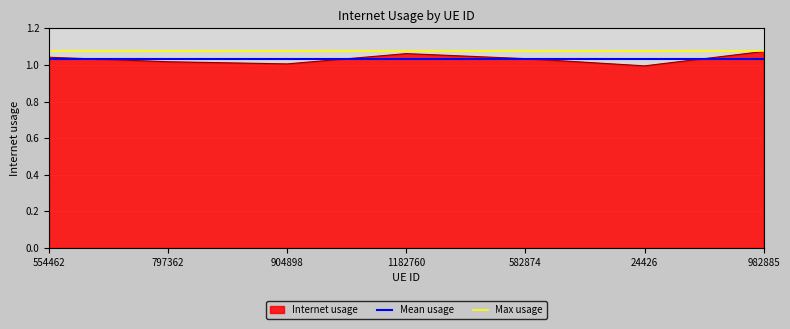

The value of Max usage at 797362 is 1.7. True or false?

False